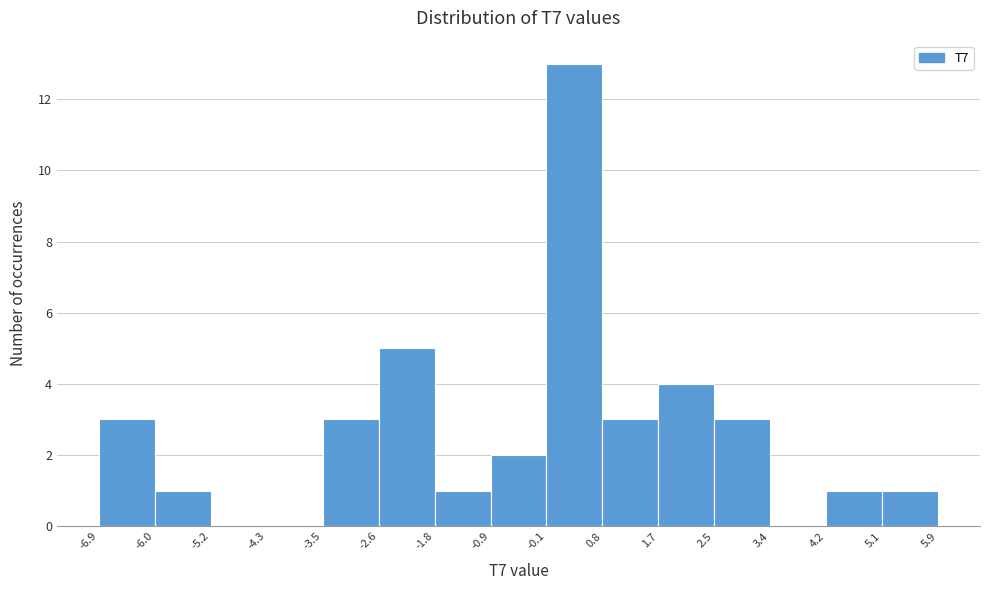

Over which range of the x-axis is the bar tallest?

-0.1 to 0.8